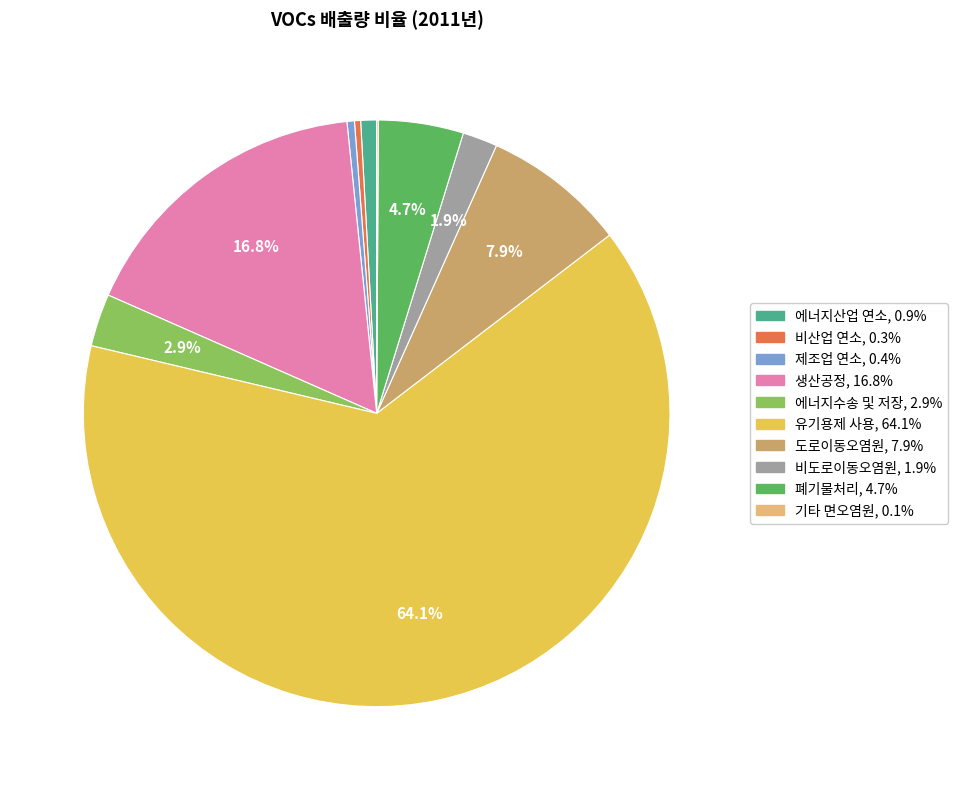

Is there a majority slice in this chart?

Yes